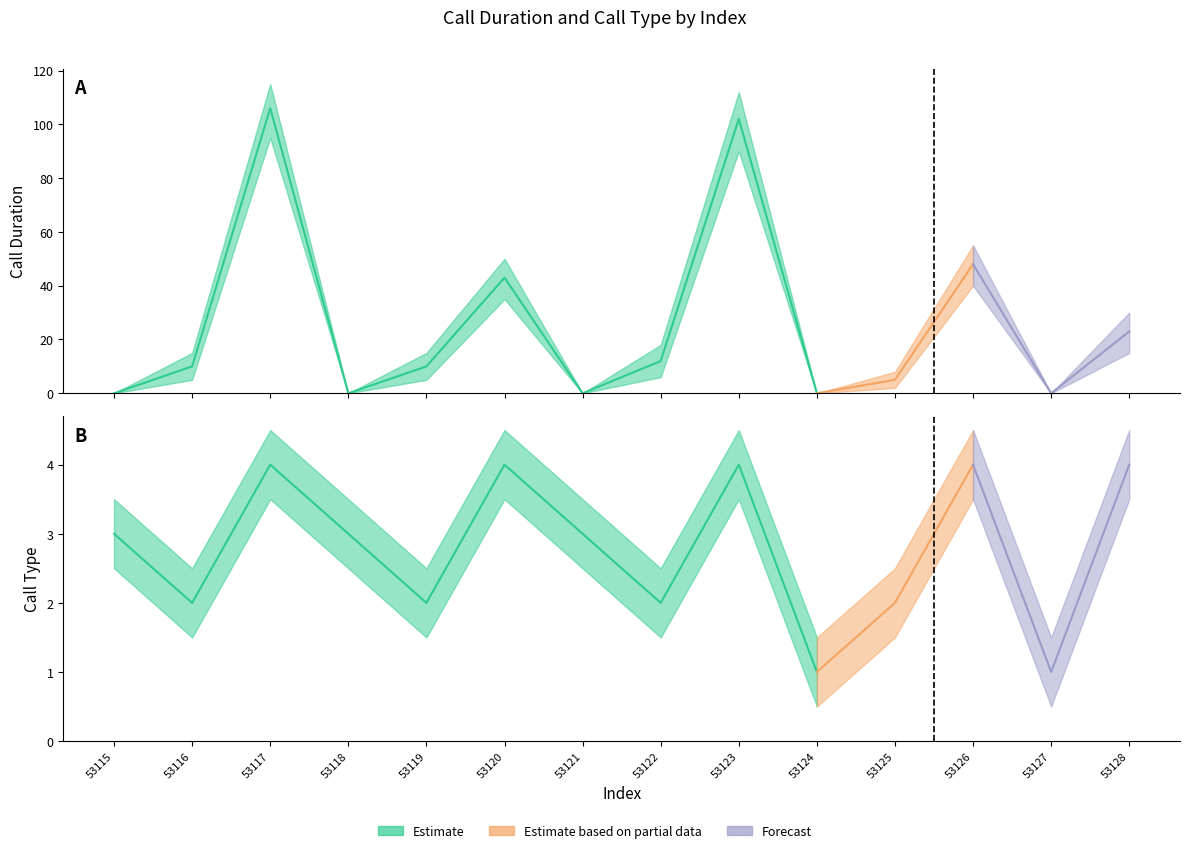

Which series changed the most between 53115 and 53118?

call_duration